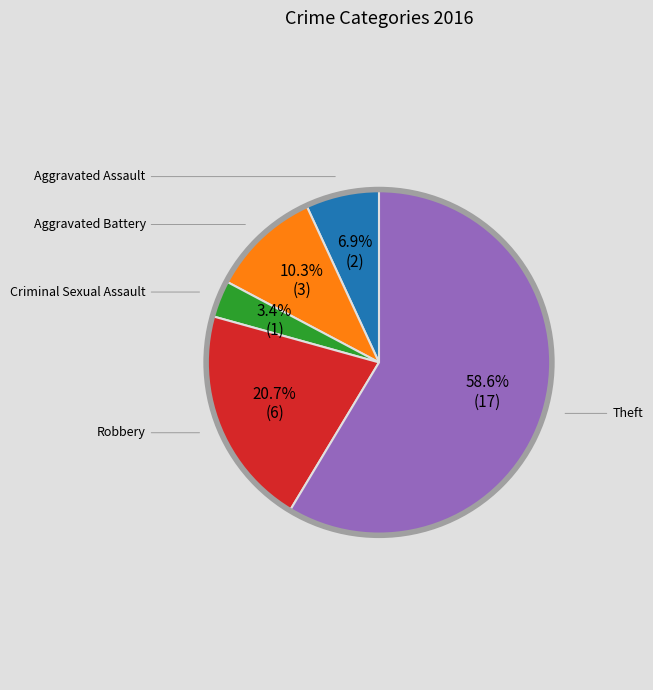

Is it true that Theft is 50% of the pie?

False